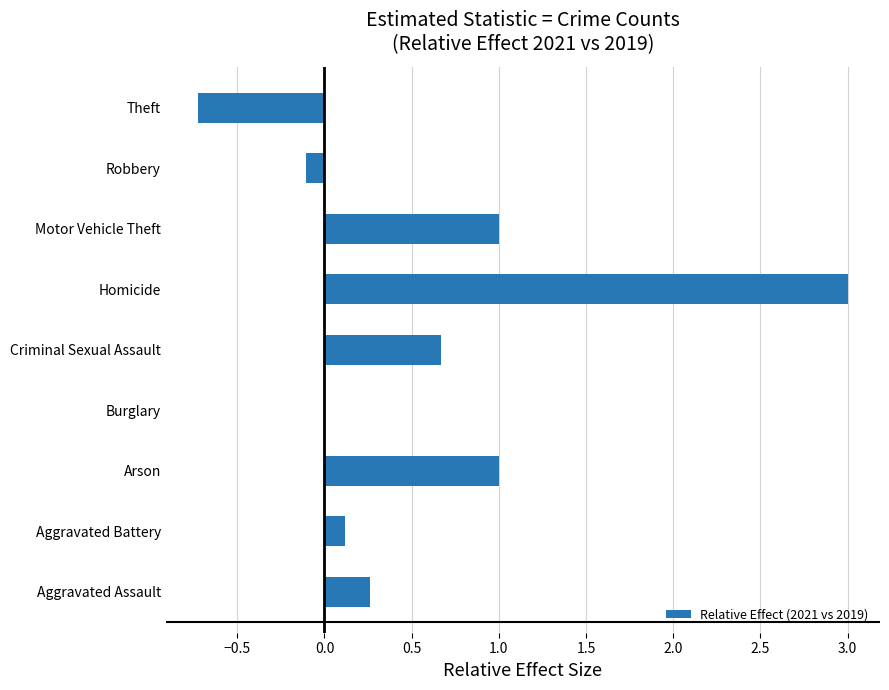

The chart shows a value of 1.1 at Criminal Sexual Assault. True or false?

False